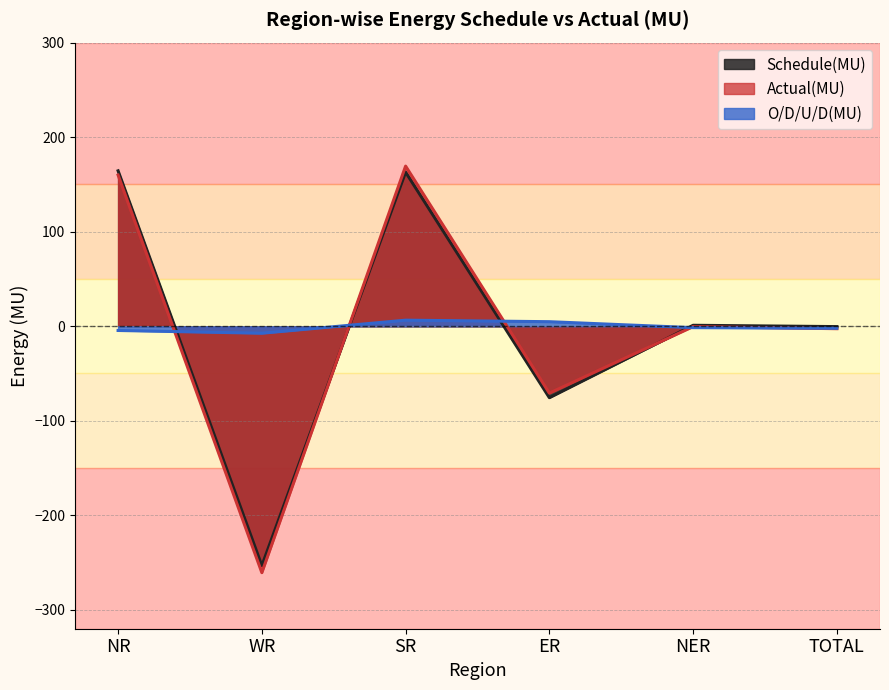

What is the label of the 1st point from the right?

TOTAL